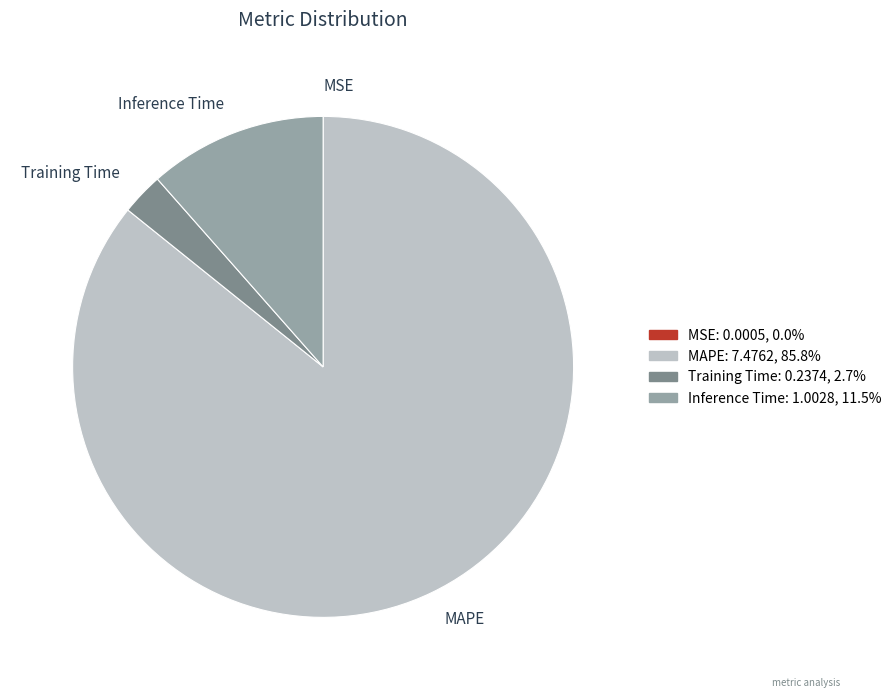

Is the sum of Inference Time and MAPE greater than half?

Yes